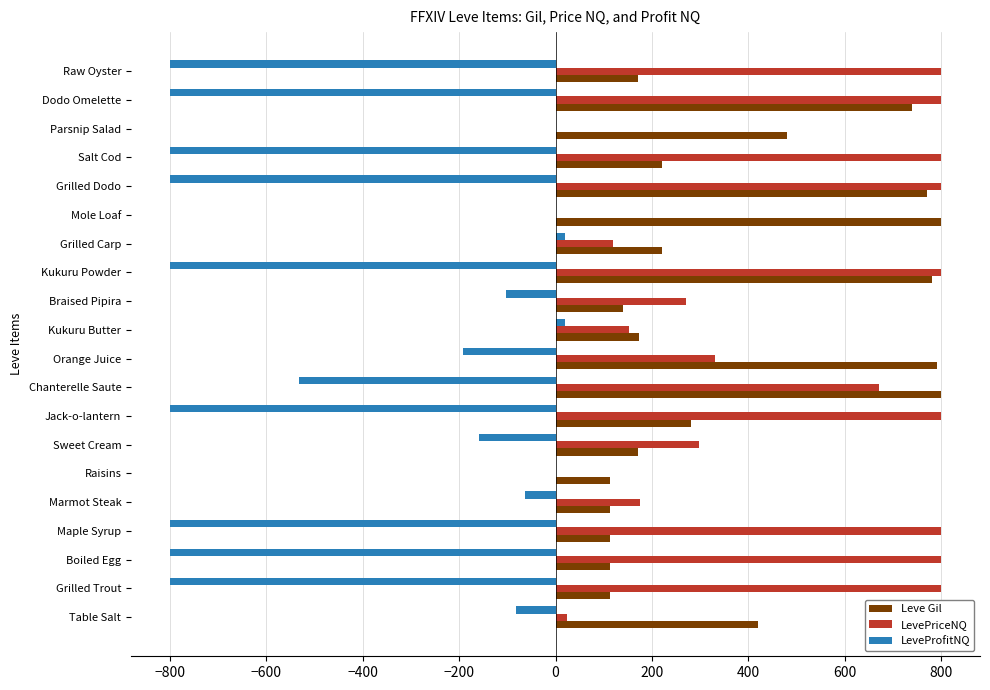

The value of LevePriceNQ at Sweet Cream is 298.0. True or false?

True